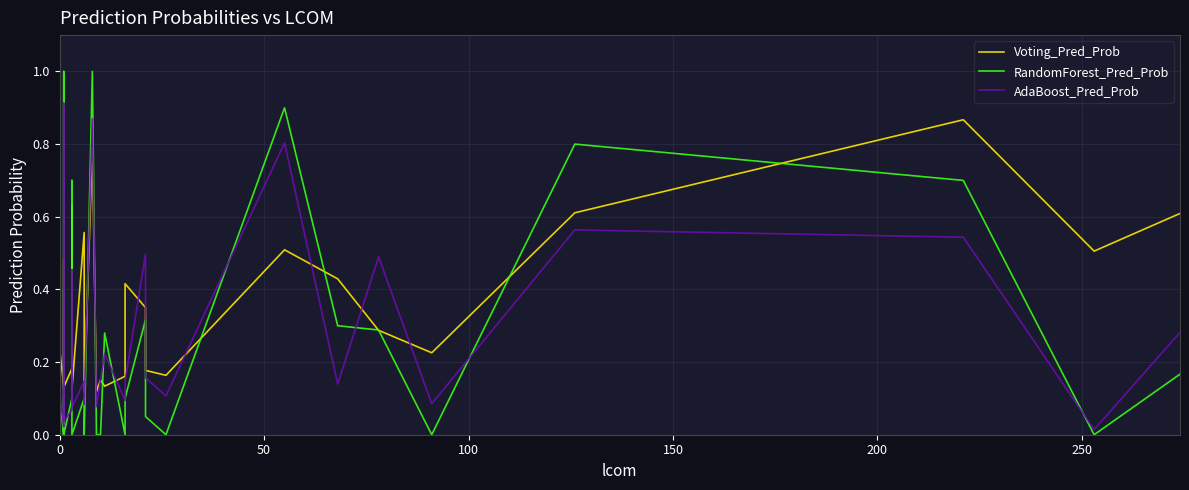

Is the value of Voting_Pred_Prob at 21 greater than the value of AdaBoost_Pred_Prob at 32?

Yes